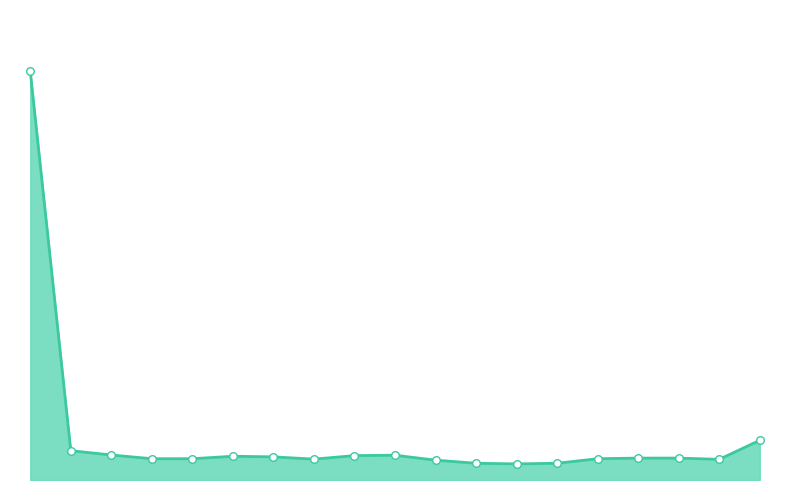

Does the chart have visible grid lines?

No